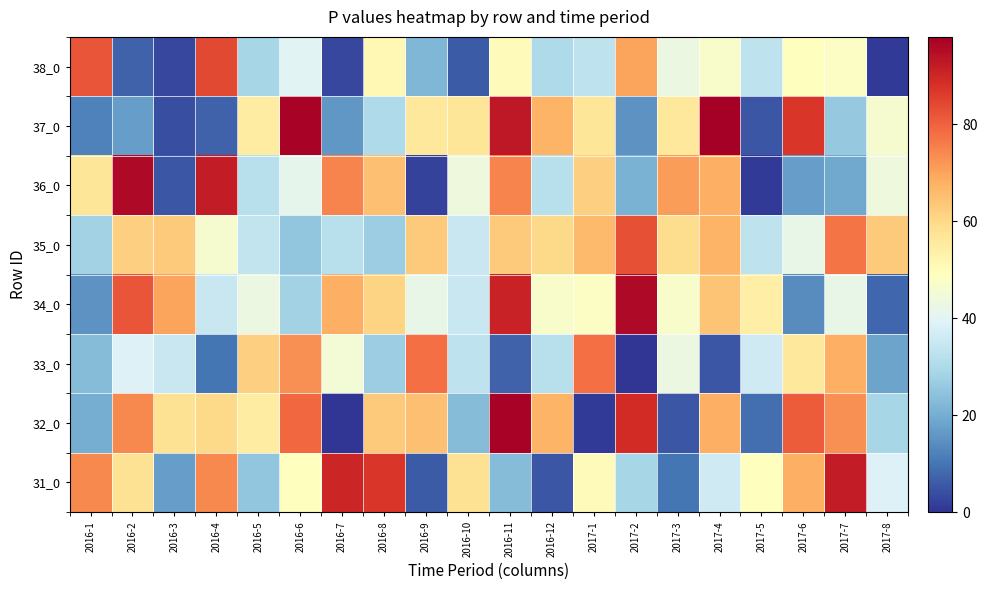

Between 2017-2 and 2016-10, which is larger?

2016-10